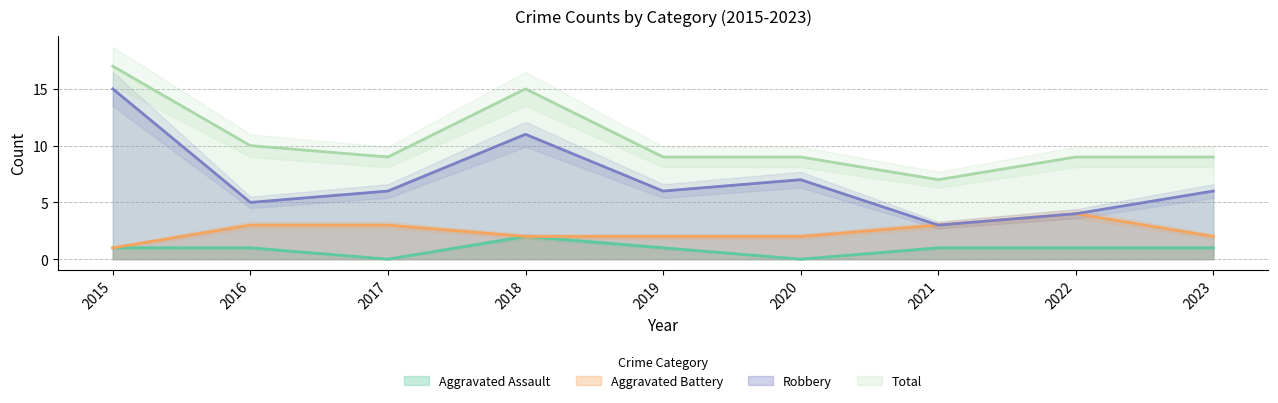

What is the sum of the Aggravated Battery values at 2019 and 2020?

4